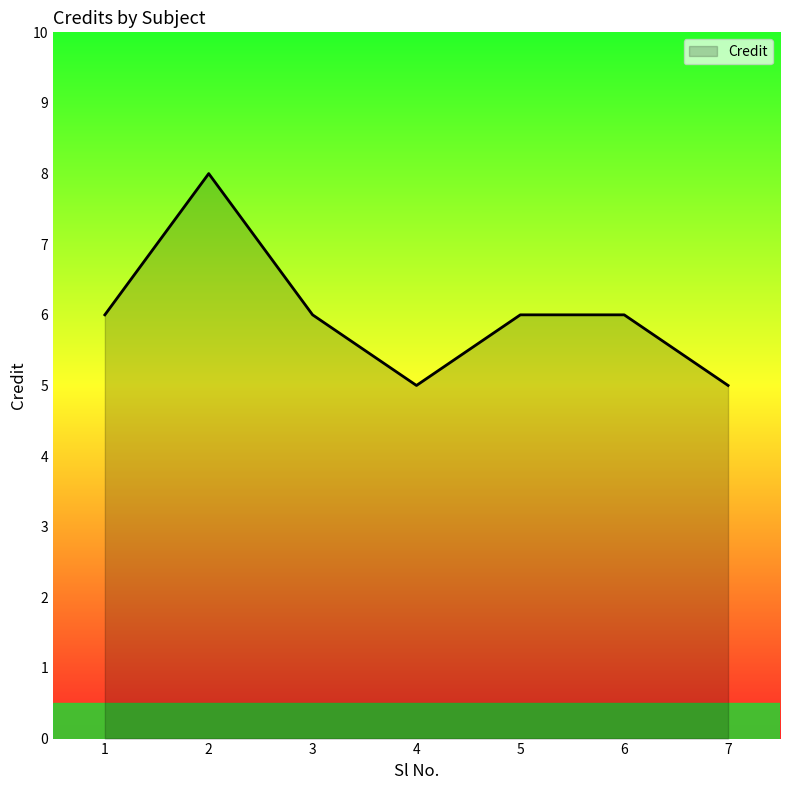

What is the average value?

6